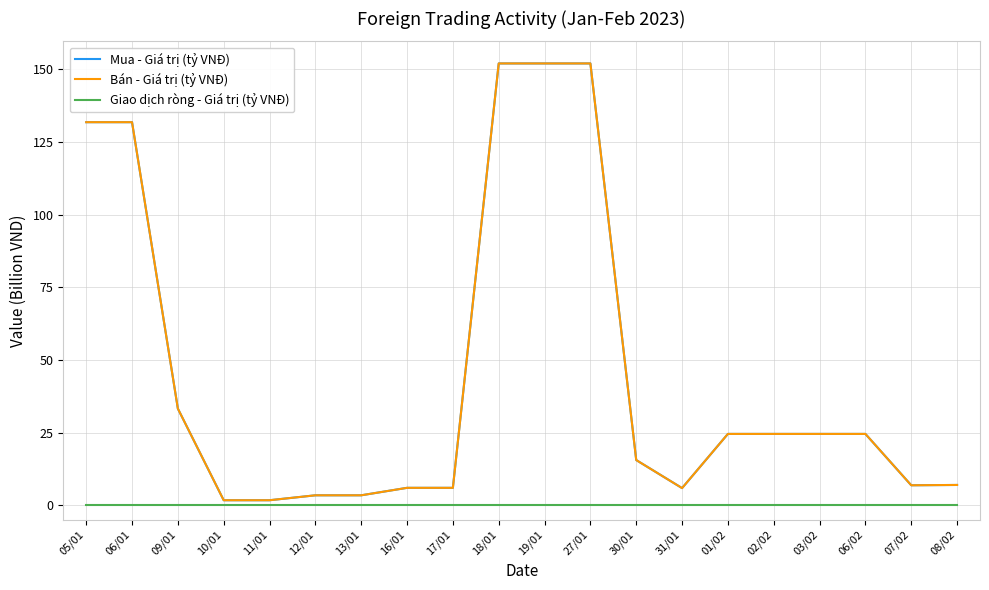

Is this an area chart (filled region under the line)?

No